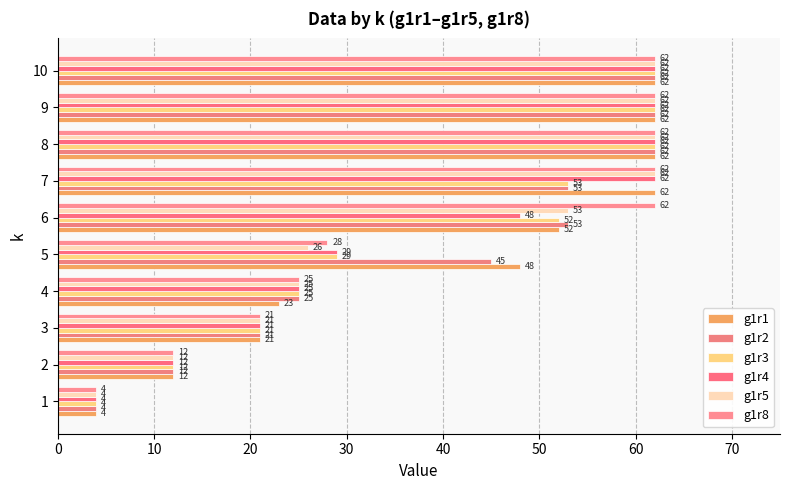

How many data points in g1r3 are less than 52?

5